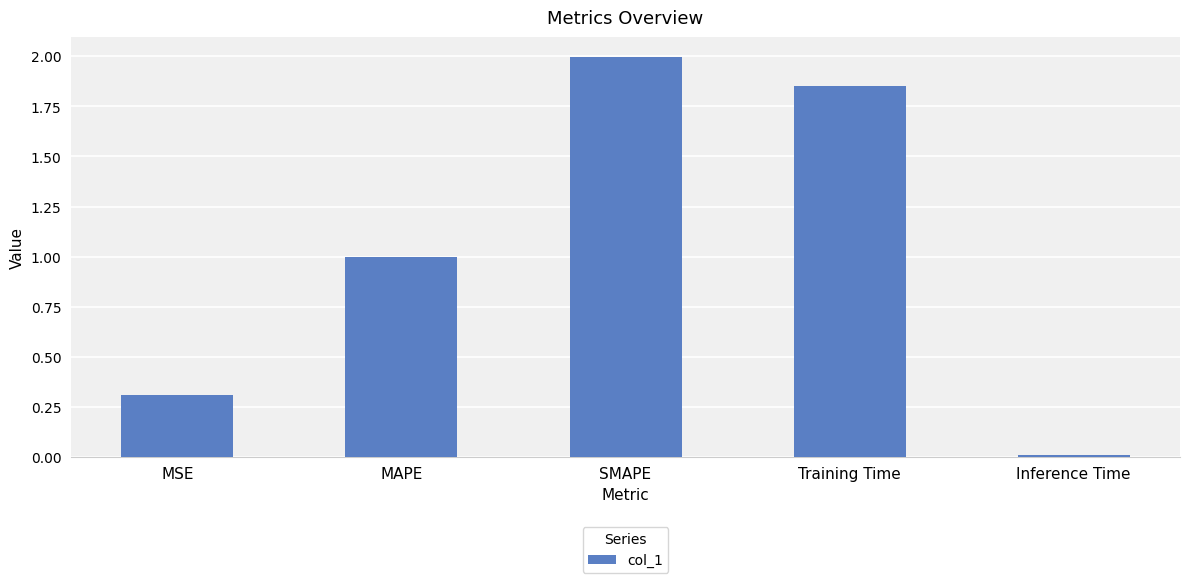

Between Training Time and Inference Time, which is larger?

Training Time